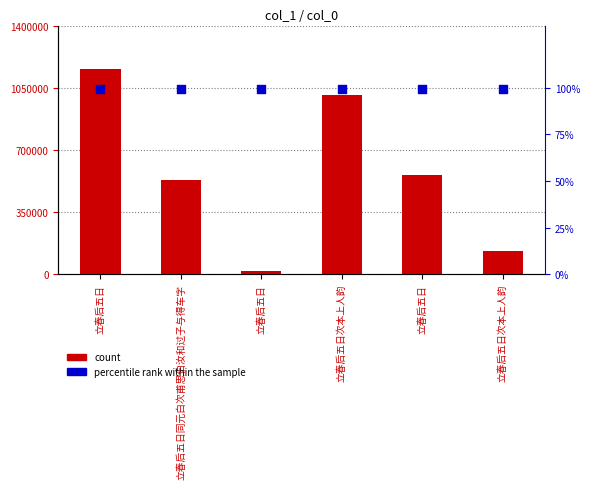

Which series has the largest total across all categories?

count